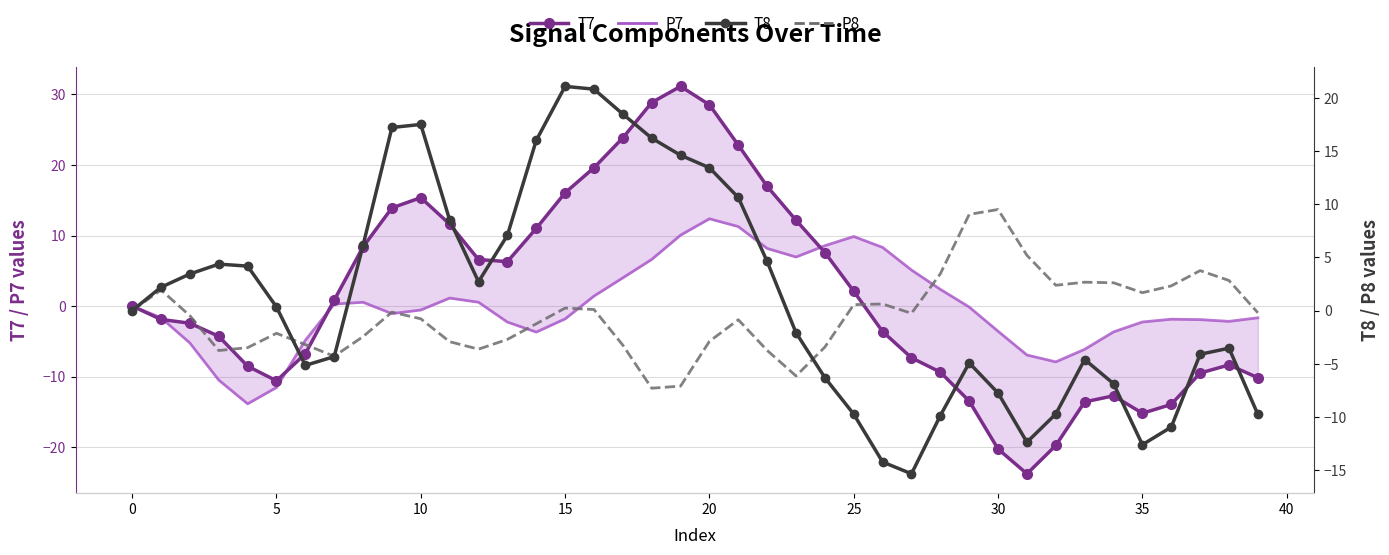

What is the value of the T7 point at the 6th from the left?

-10.6